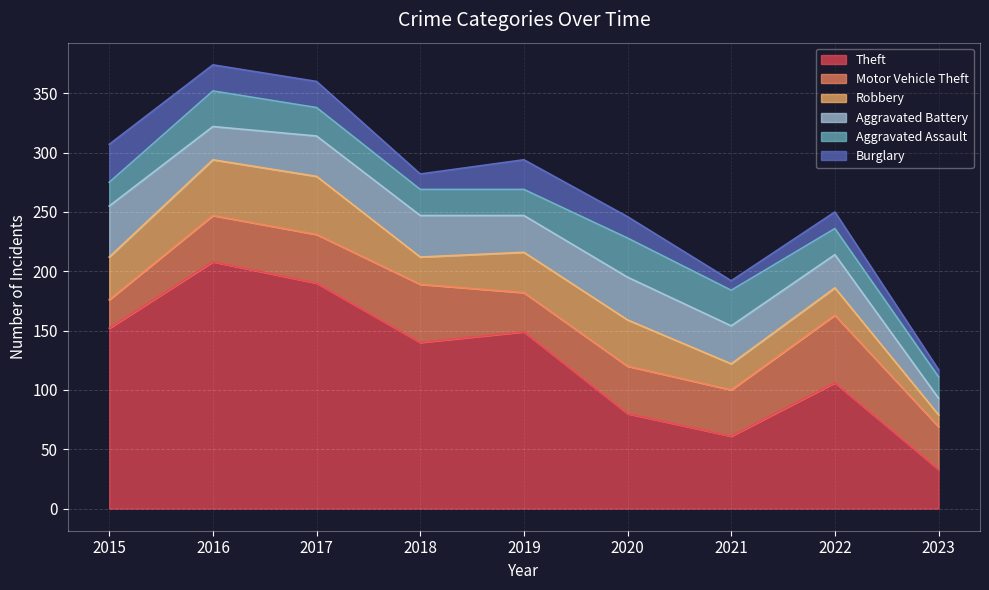

Between 2021 and 2015, which is larger?

2015